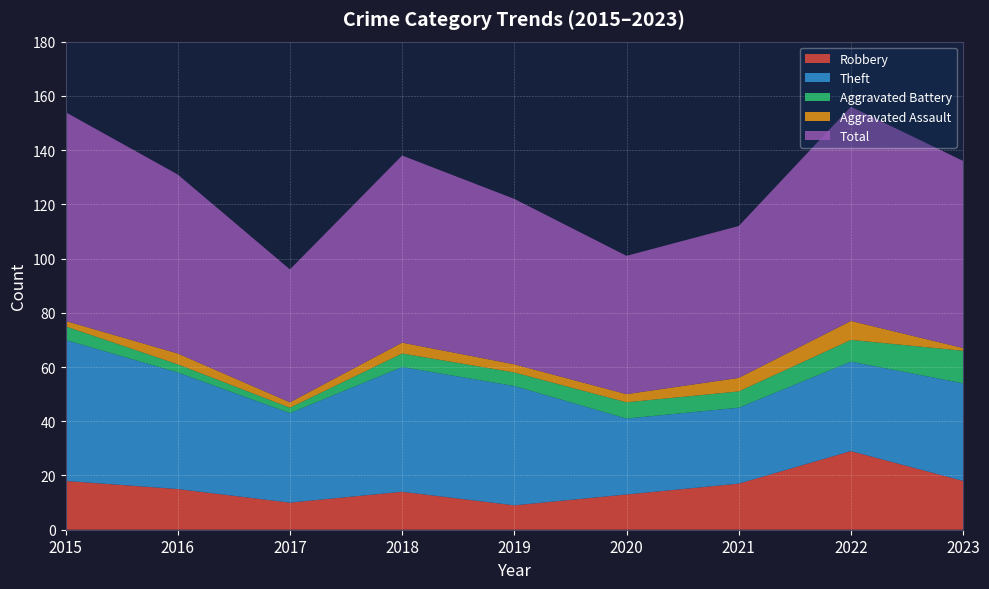

Reading left to right, what are all the values shown in this chart?

Robbery: 2015=18	2016=15	2017=10	2018=14	2019=9	2020=13	2021=17	2022=29	2023=18
Theft: 2015=52	2016=43	2017=33	2018=46	2019=44	2020=28	2021=28	2022=33	2023=36
Aggravated Battery: 2015=5	2016=3	2017=2	2018=5	2019=5	2020=6	2021=6	2022=8	2023=12
Aggravated Assault: 2015=2	2016=4	2017=2	2018=4	2019=3	2020=3	2021=5	2022=7	2023=1
Total: 2015=77	2016=66	2017=49	2018=69	2019=61	2020=51	2021=56	2022=79	2023=69